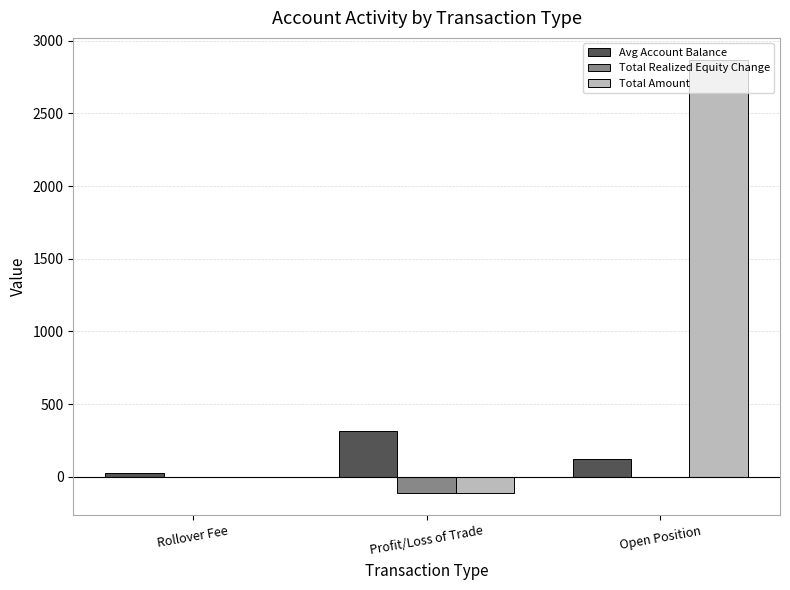

Which series changed the most between Rollover Fee and Open Position?

Total Amount